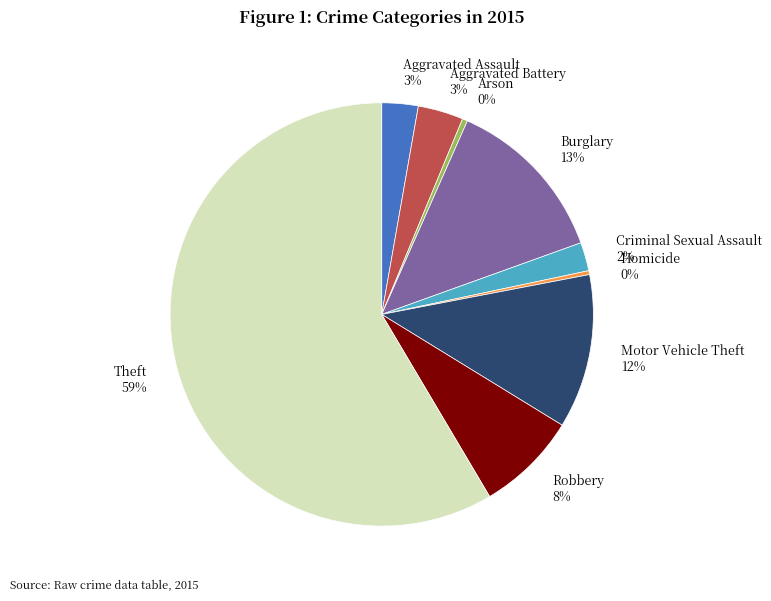

To the nearest percent, what is the combined percentage of Motor Vehicle Theft and Burglary?

25%